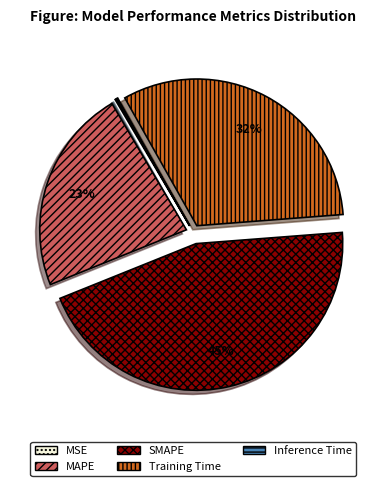

What is the largest slice in the pie chart?

SMAPE